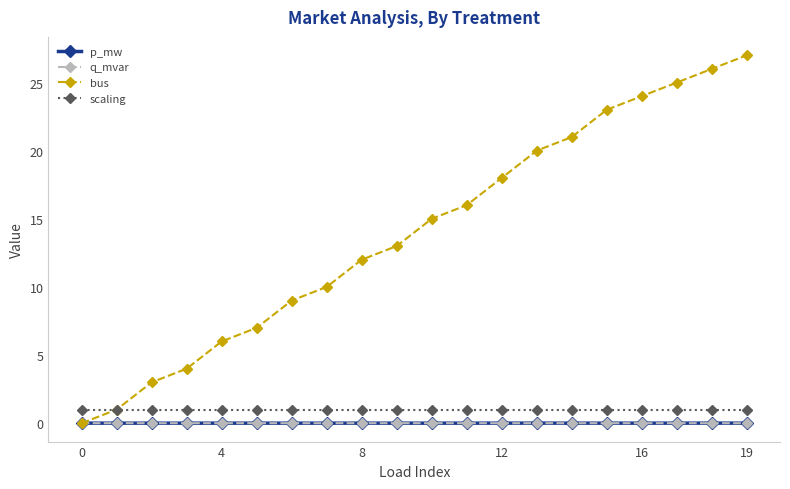

Which series has the largest total across all categories?

bus